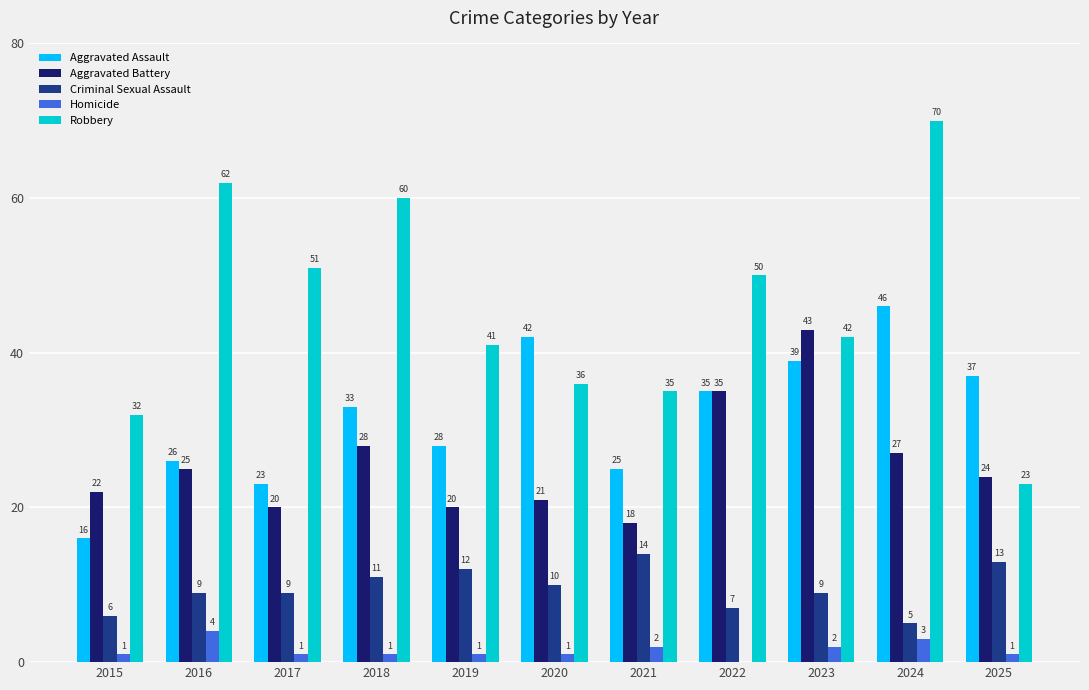

What is the greatest value displayed?

70